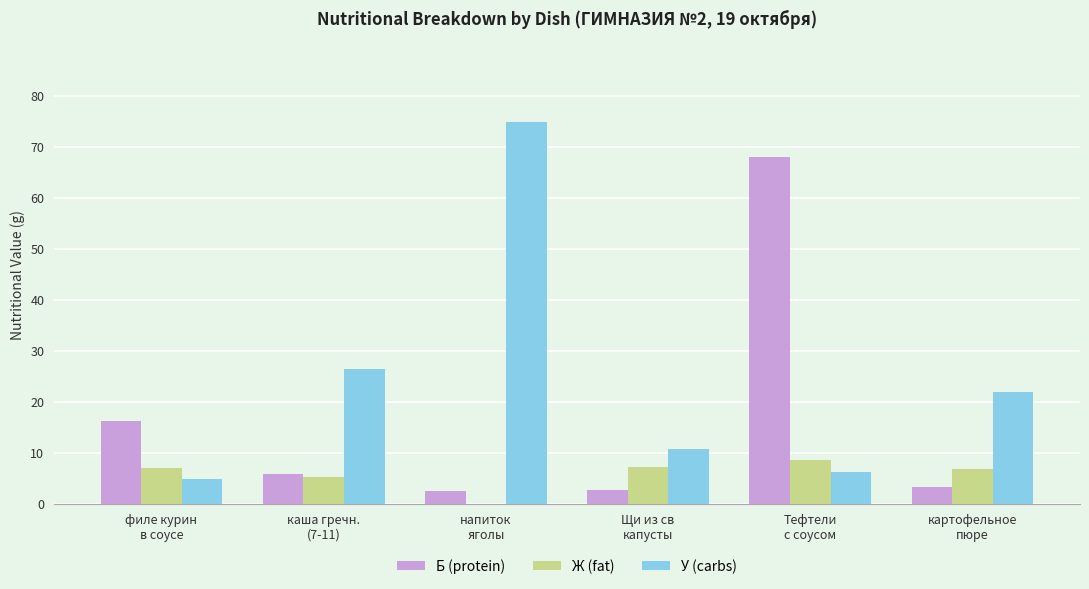

What is the sum of all Ж (fat) values?

34.6